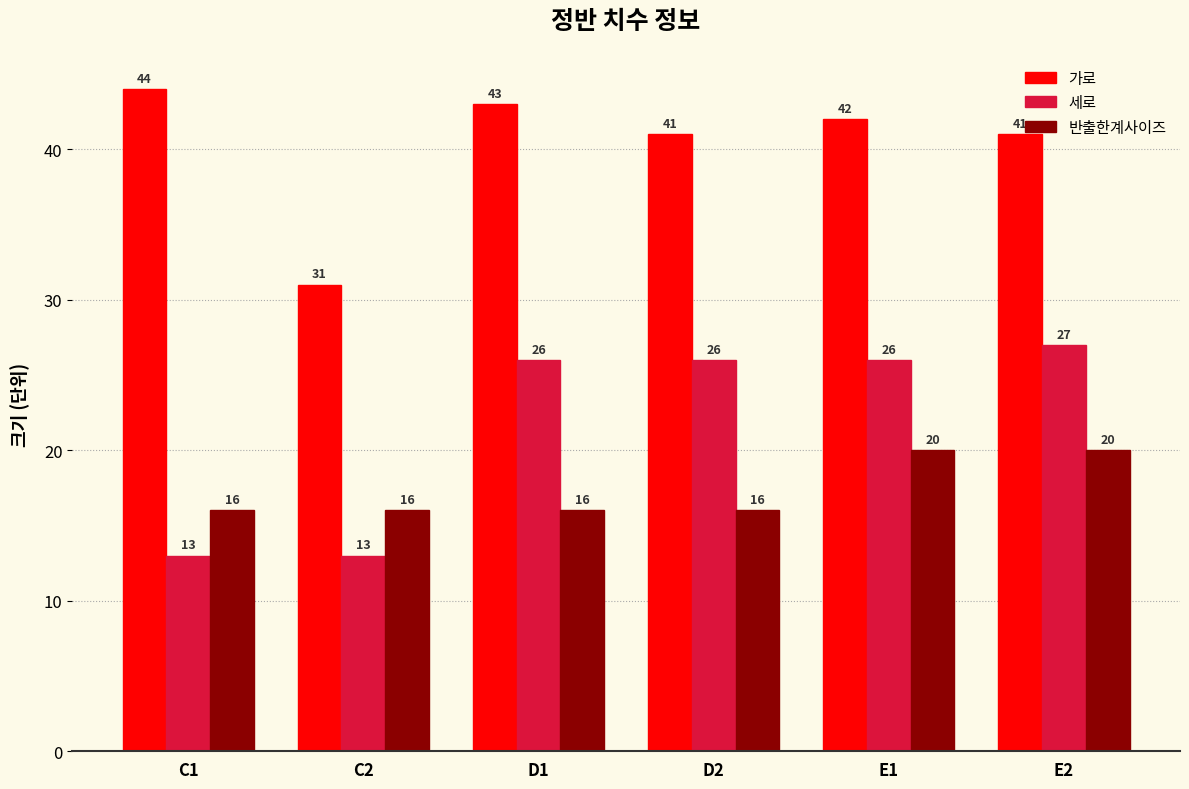

What is the approximate value of 가로 at D1, to the nearest 5?

45